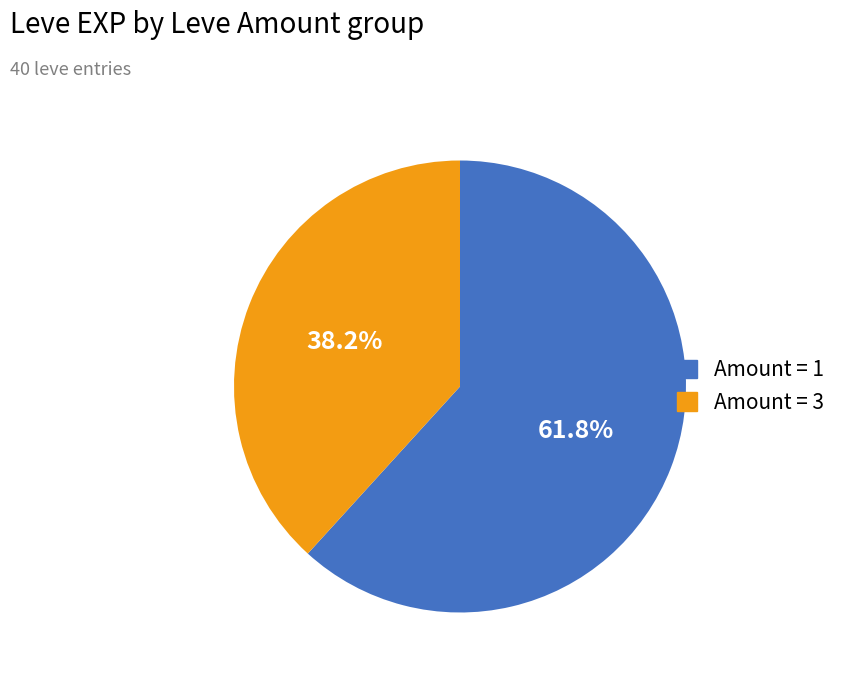

Is there a majority slice in this chart?

Yes